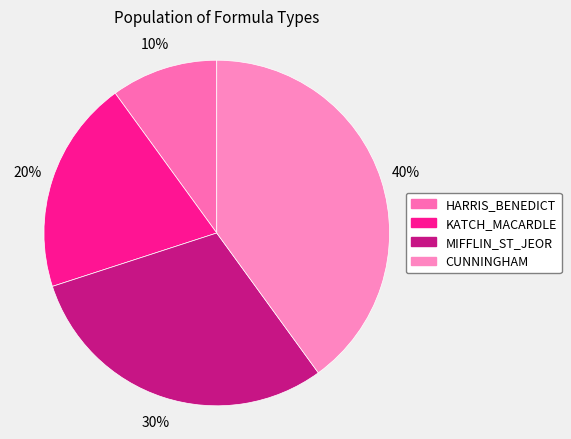

What percentage is NOT represented by MIFFLIN_ST_JEOR?

70.0%